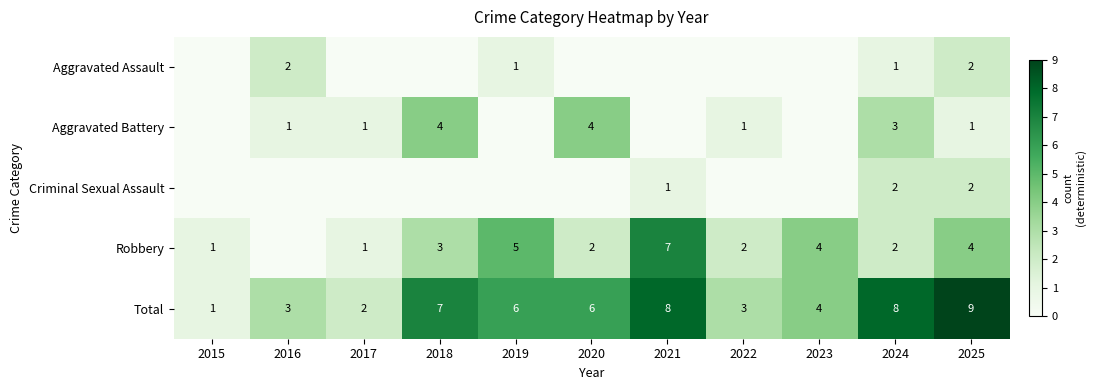

What value does the Total series have at 2019?

6